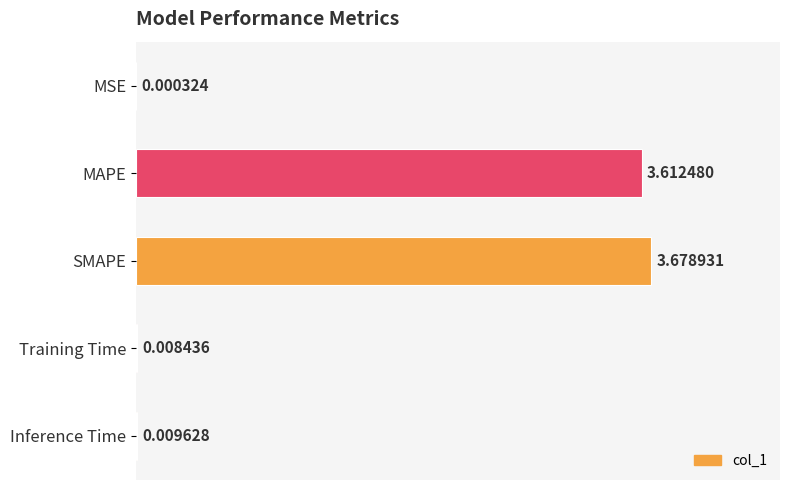

What is the sum of all values?

7.3